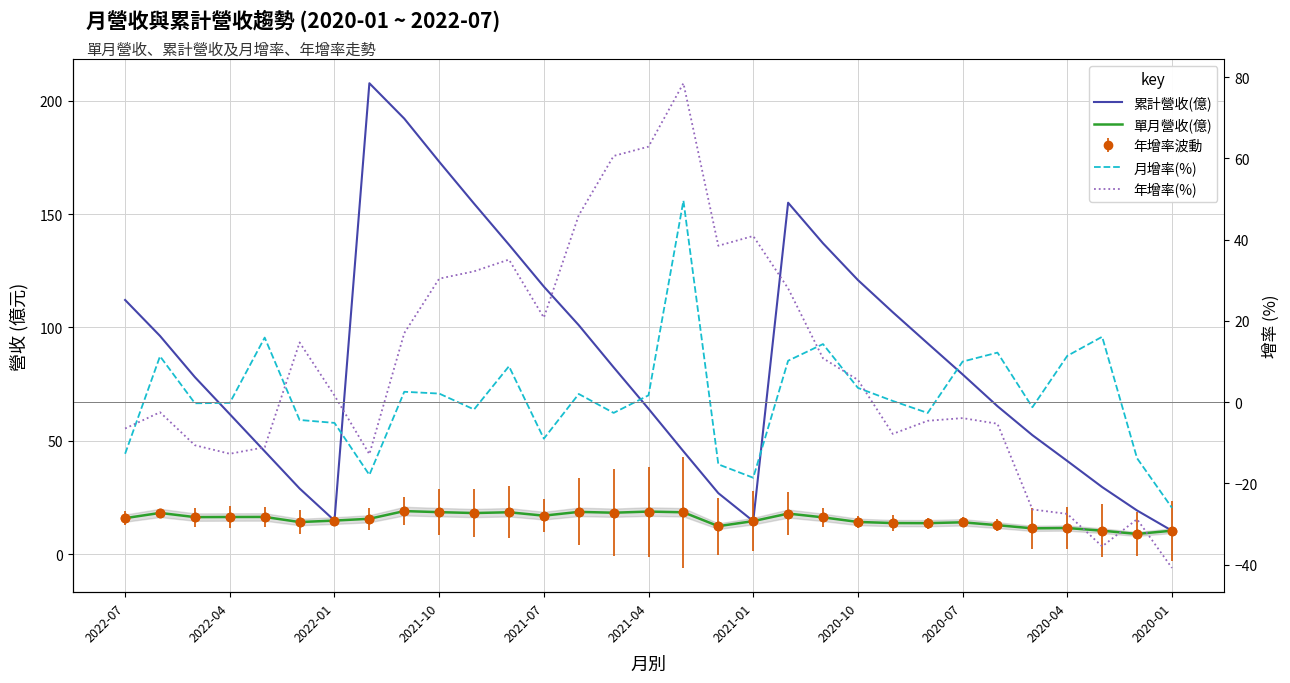

Reading left to right, what are all the values shown in this chart?

累計營收(億): 112.1	96.2	78.1	61.7	45.4	29.0	14.8	207.7	192.1	173.1	154.6	136.5	118.0	101.0	82.4	64.1	45.4	26.9	14.6	155.0	137.1	120.9	106.7	93.0	79.3	65.2	52.5	41.1	29.6	19.2	10.3
單月營收(億): 15.9	18.2	16.3	16.4	16.4	14.2	14.8	15.6	19.0	18.5	18.1	18.5	17.0	18.6	18.3	18.8	18.5	12.3	14.6	17.9	16.2	14.2	13.7	13.7	14.0	12.8	11.4	11.5	10.3	8.9	10.3
月增率(%): -12.7	11.3	-0.3	-0.2	15.9	-4.4	-5.1	-17.9	2.6	2.1	-1.8	8.8	-9.0	2.0	-2.6	1.7	49.6	-15.3	-18.6	10.2	14.3	3.5	0.3	-2.6	10.0	12.2	-1.2	11.4	16.1	-13.8	-26.0
年增率(%): -6.5	-2.5	-10.6	-12.7	-11.1	14.7	1.6	-12.8	17.0	30.4	32.2	35.1	20.8	46.0	60.6	62.9	78.5	38.5	40.9	28.0	10.8	5.5	-7.8	-4.6	-3.9	-5.3	-26.4	-27.5	-35.5	-28.8	-40.8